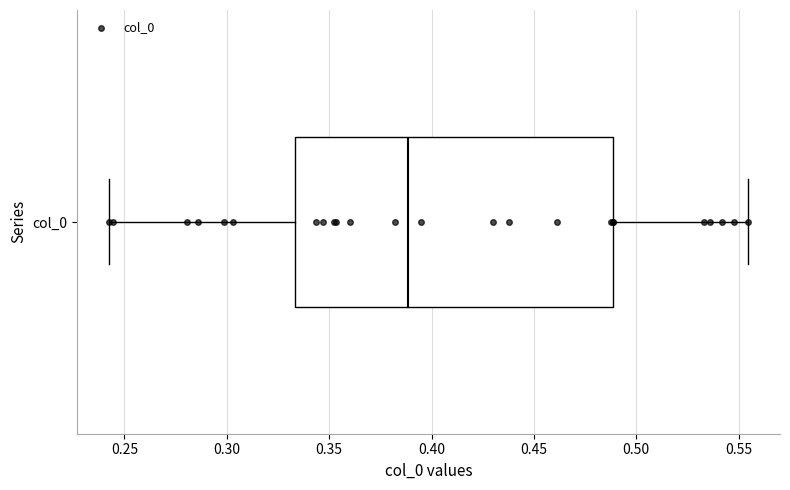

Where is the left edge of the box for col_0 on the x-axis? The values are not printed on the chart, so give them approximately, as read against the axis.

0.335